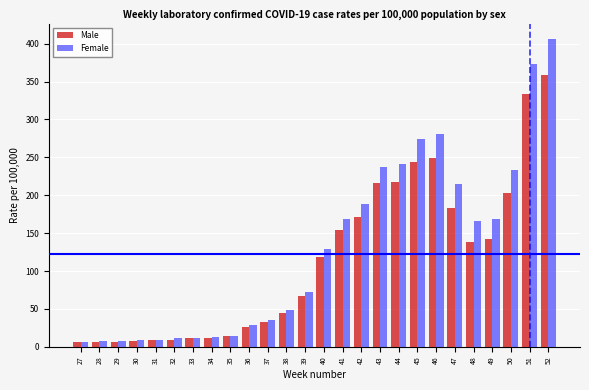

Rank the series by their maximum value, from lowest to highest.

Male, Female